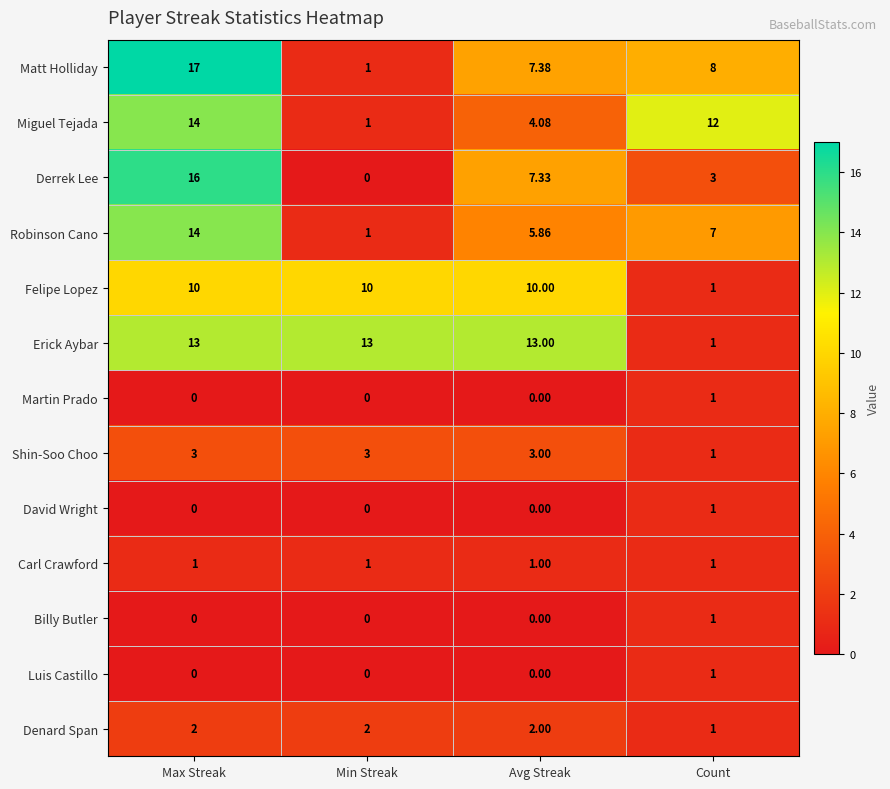

Which label corresponds to the largest value in the chart?

Max Streak